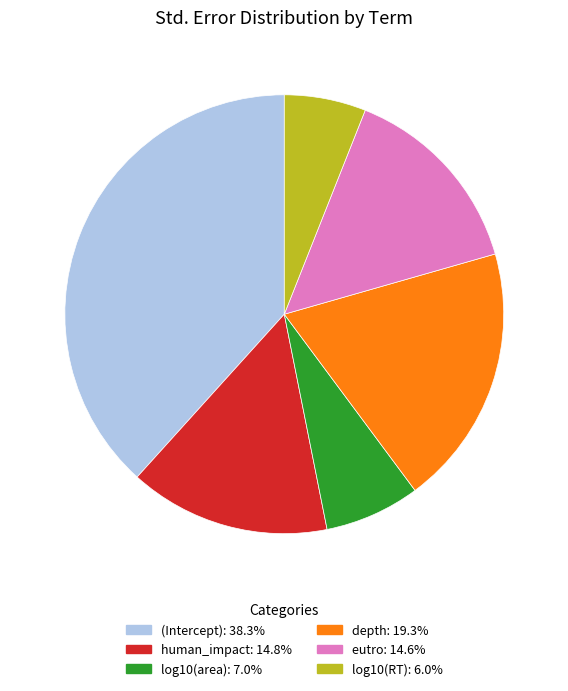

Is there any slice that represents more than half of the pie?

No